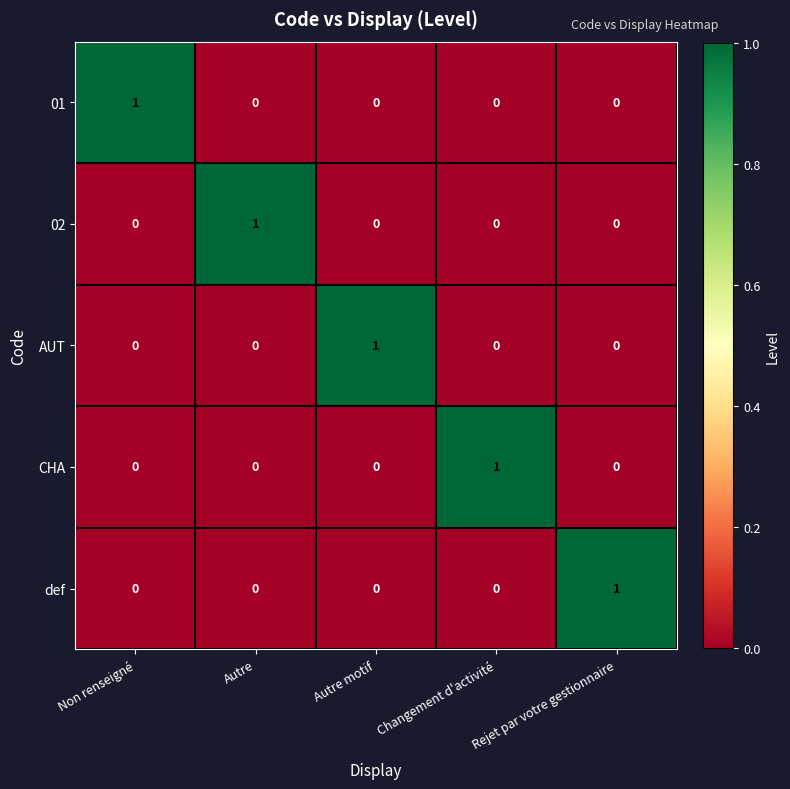

At how many categories does at least one series exceed 0?

5